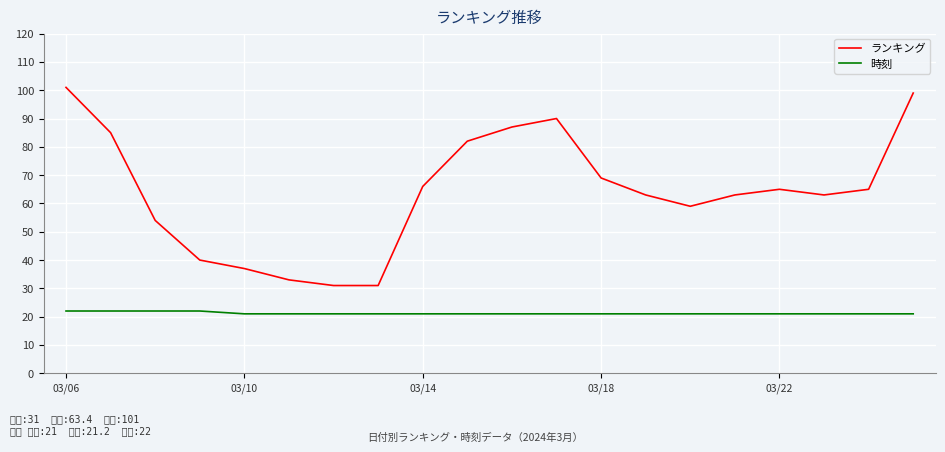

What is the smallest value displayed?

21